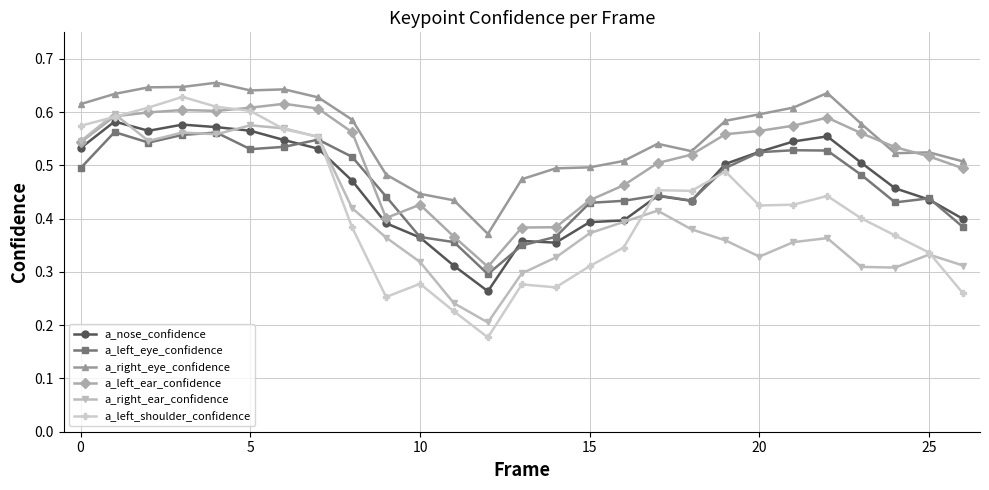

True or false: a_left_shoulder_confidence has more than 1 points higher than both neighbors.

True